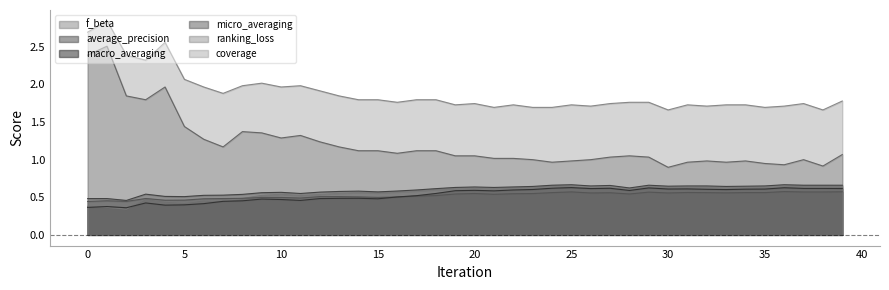

Does the chart have visible grid lines?

No